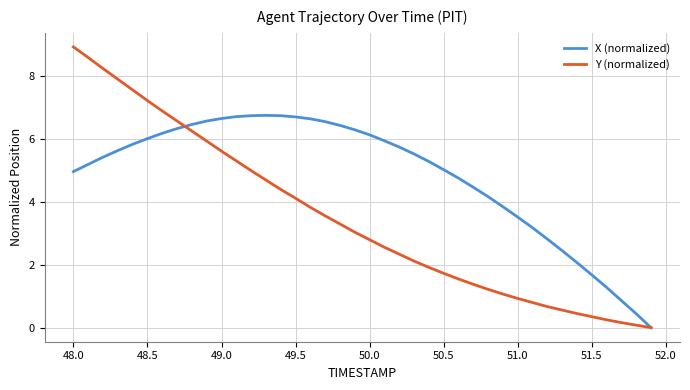

Which series has the largest range (max minus min)?

Y (normalized)